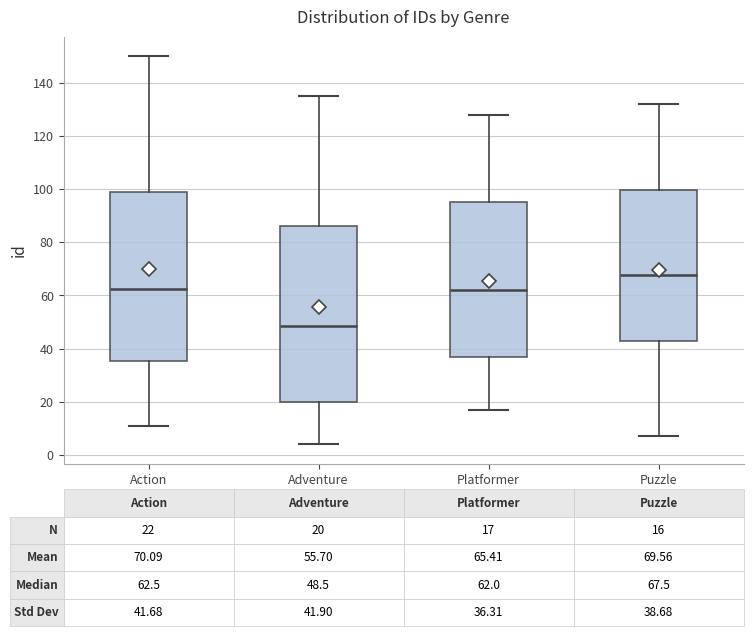

Which box's median line is the highest?

Puzzle